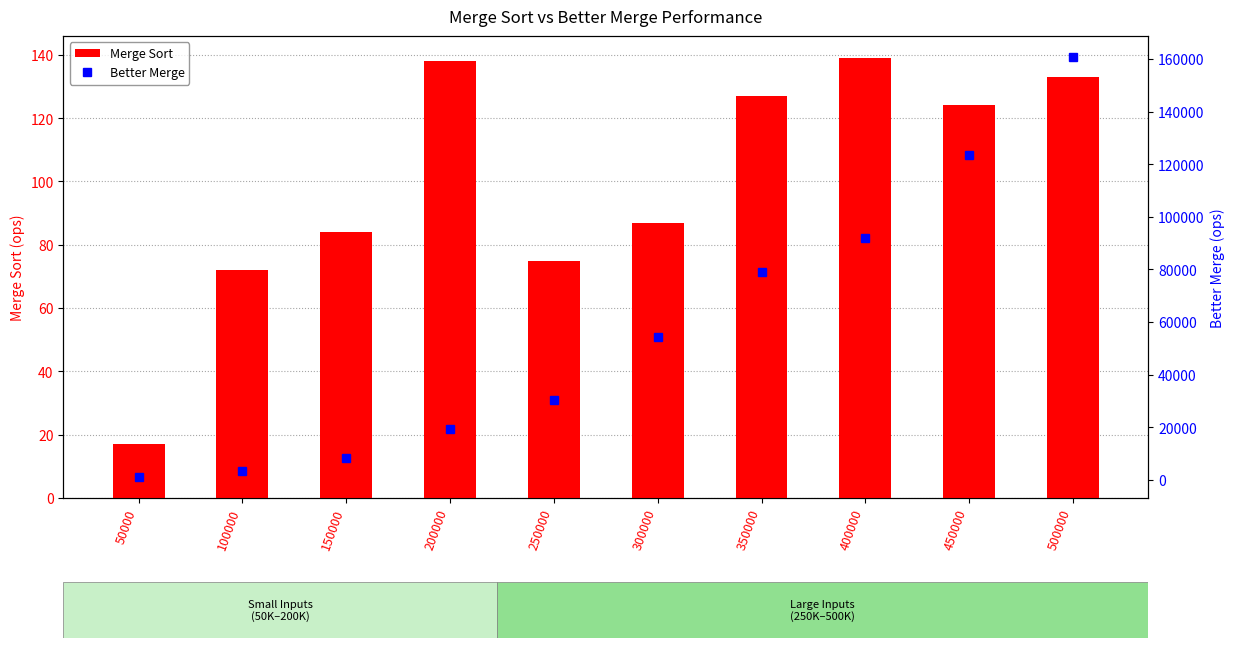

Reading right to left, list all the values displayed in this chart.

Merge Sort: 500000=133	450000=124	400000=139	350000=127	300000=87	250000=75	200000=138	150000=84	100000=72	50000=17
Better Merge: 500000=160781	450000=123620	400000=91954	350000=79193	300000=54235	250000=30366	200000=19460	150000=8200	100000=3460	50000=1040